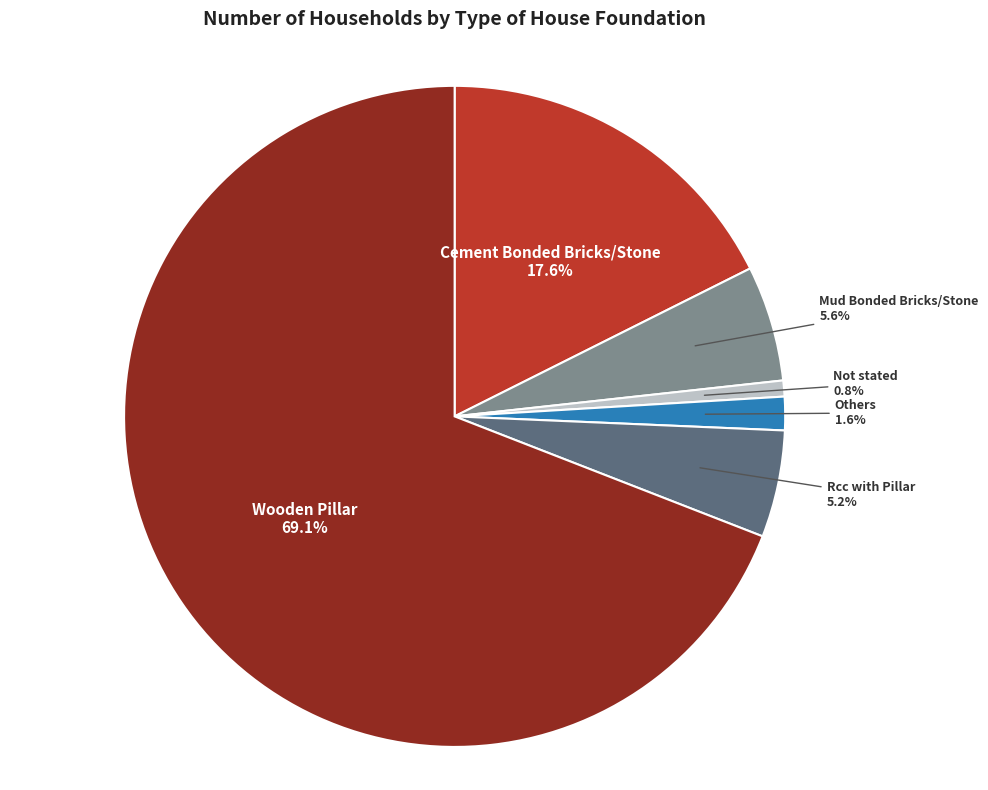

To the nearest percent, what is the combined percentage of Not stated and Mud Bonded Bricks/Stone?

6%